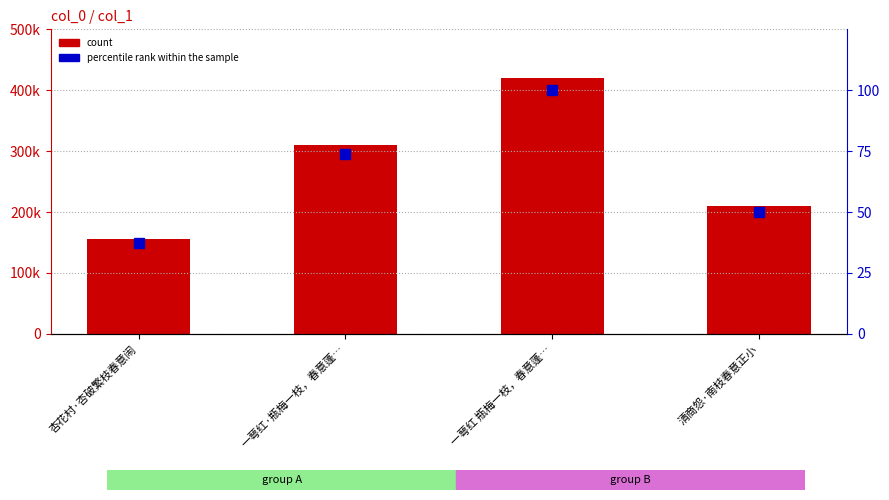

What is the difference between the maximum and minimum values in the col_0 series?

263658.0